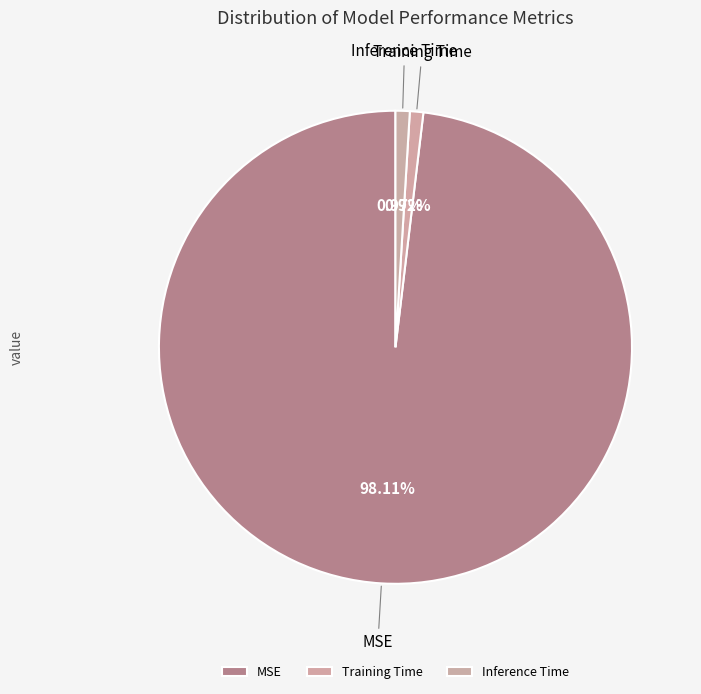

How much of the chart is everything except Inference Time?

99.0%